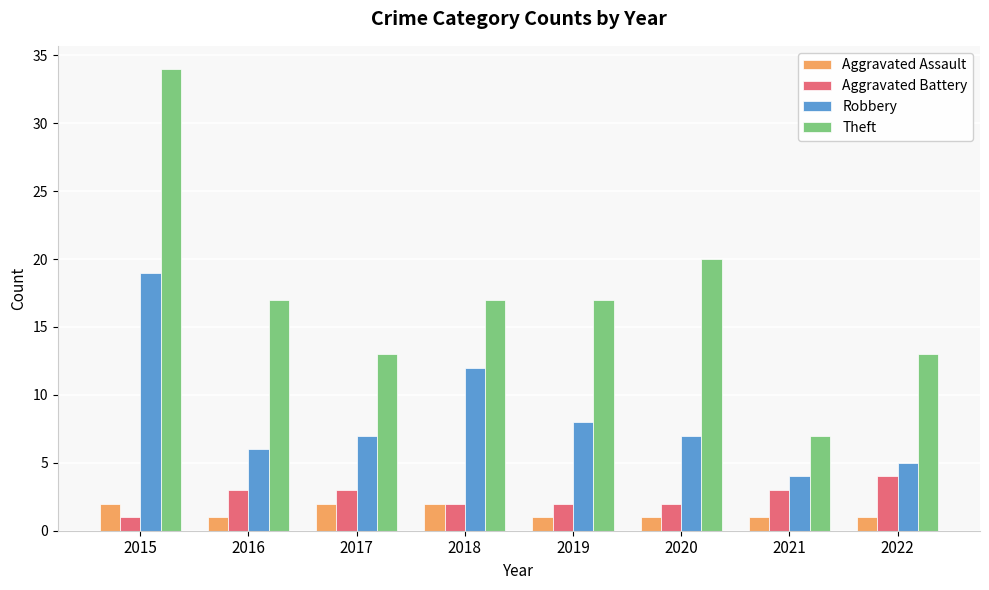

What is the sum of the Aggravated Battery values at 2021 and 2017?

6